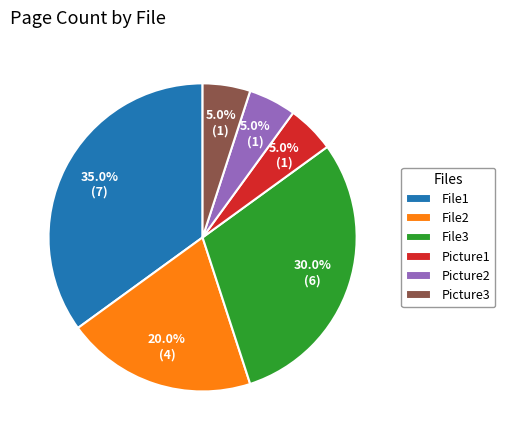

How many slices are in this pie chart?

6